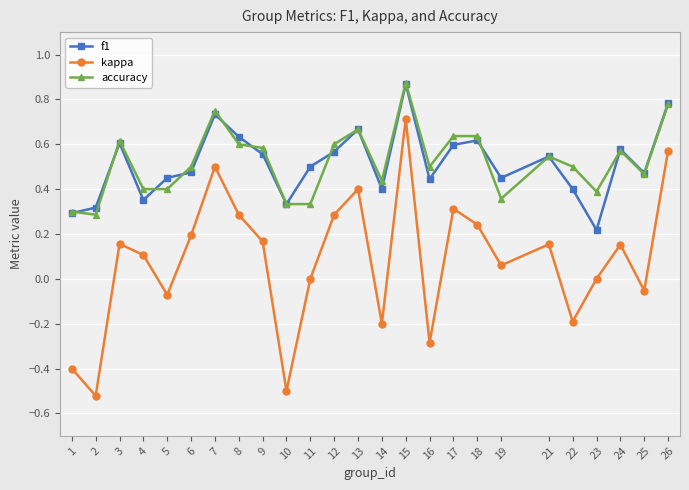

True or false: f1 has a value of 0.7 at 13.

True